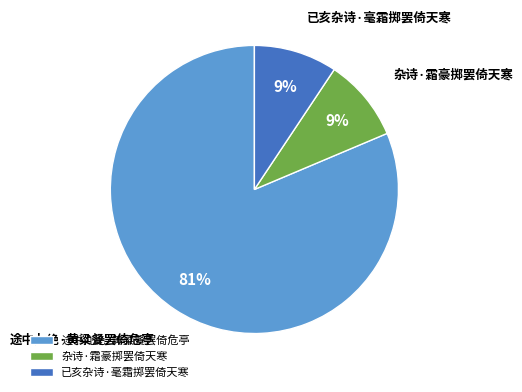

Count the number of slices in the pie.

3